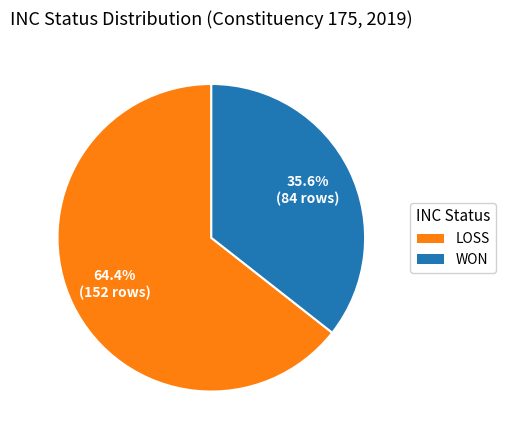

To the nearest percent, what percentage of the pie is WON?

36%